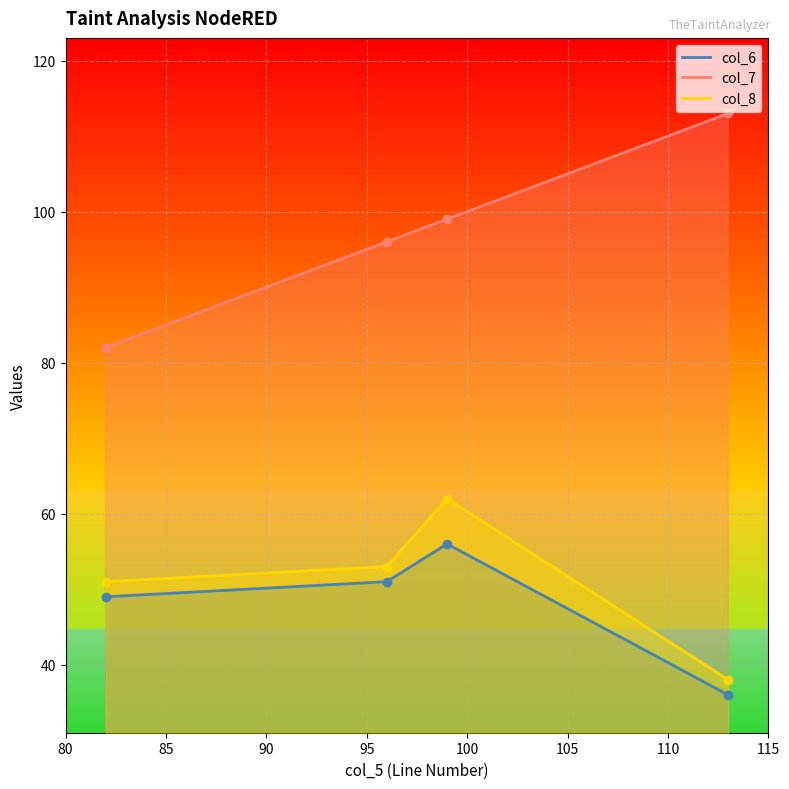

Which has a higher value, 99 or 82?

99